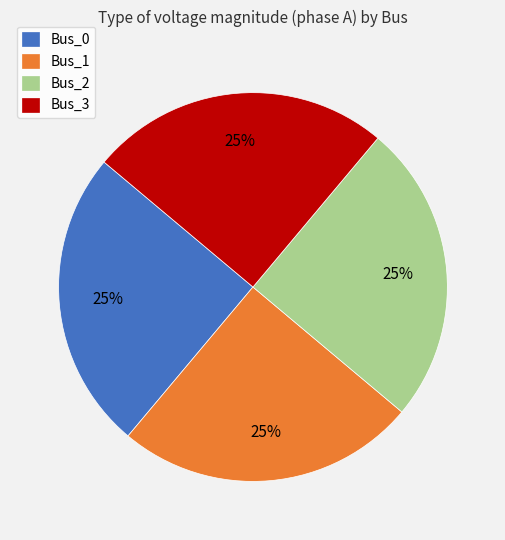

How many slices are in this pie chart?

4